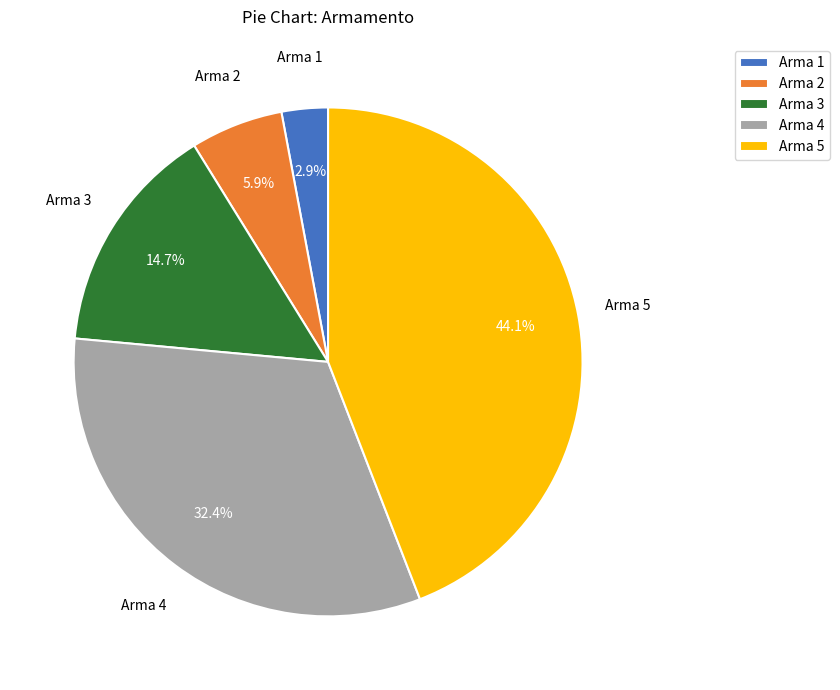

Does Arma 4 represent more than half of the total?

No